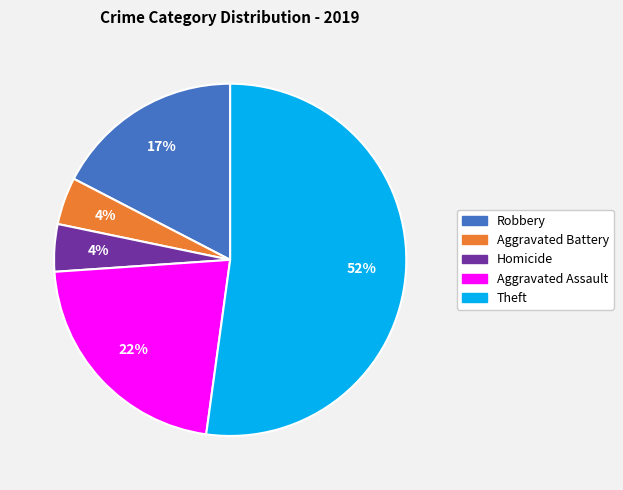

Does any single category account for the majority?

Yes